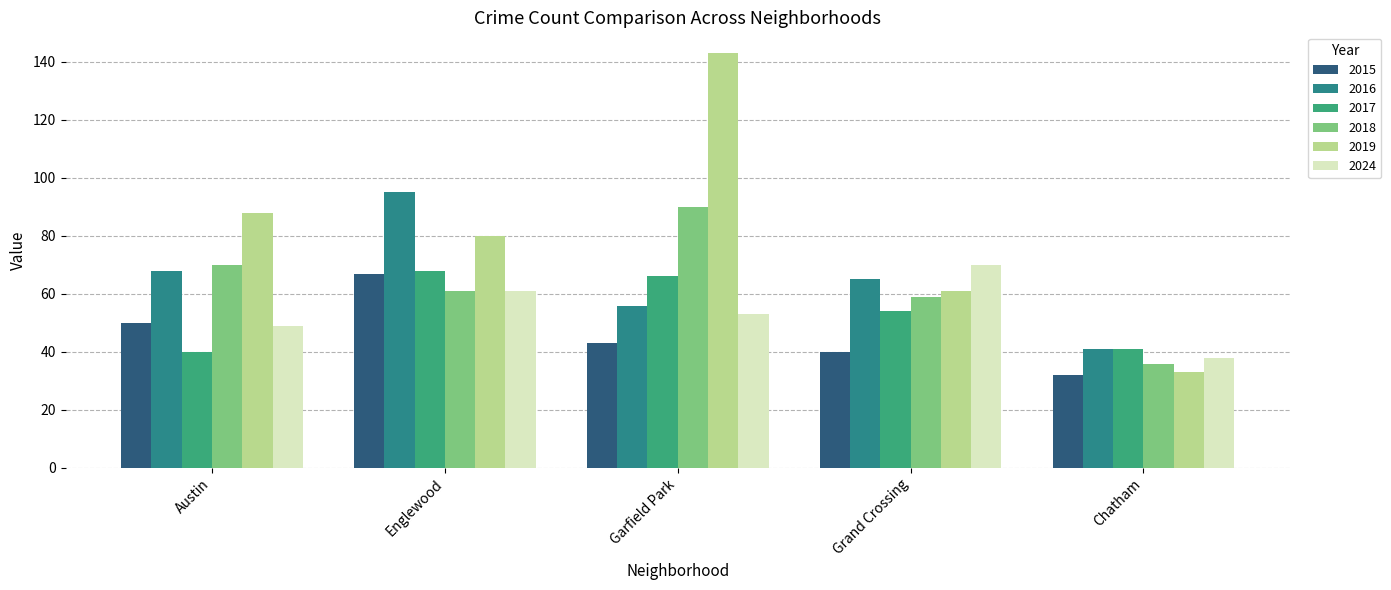

What is the label of the 4th bar from the right?

Englewood